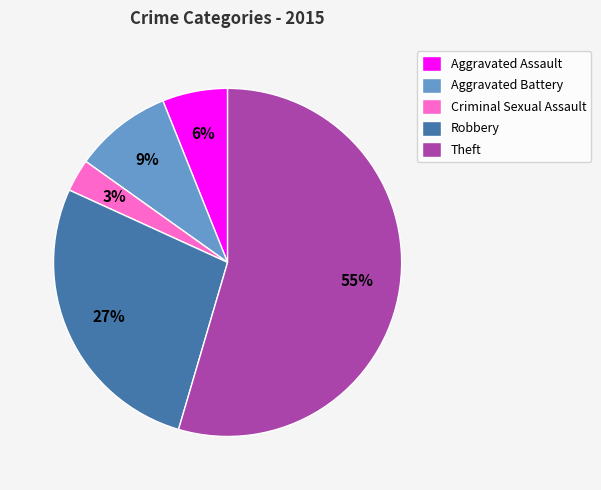

To the nearest percent, what portion does Aggravated Assault represent?

6%